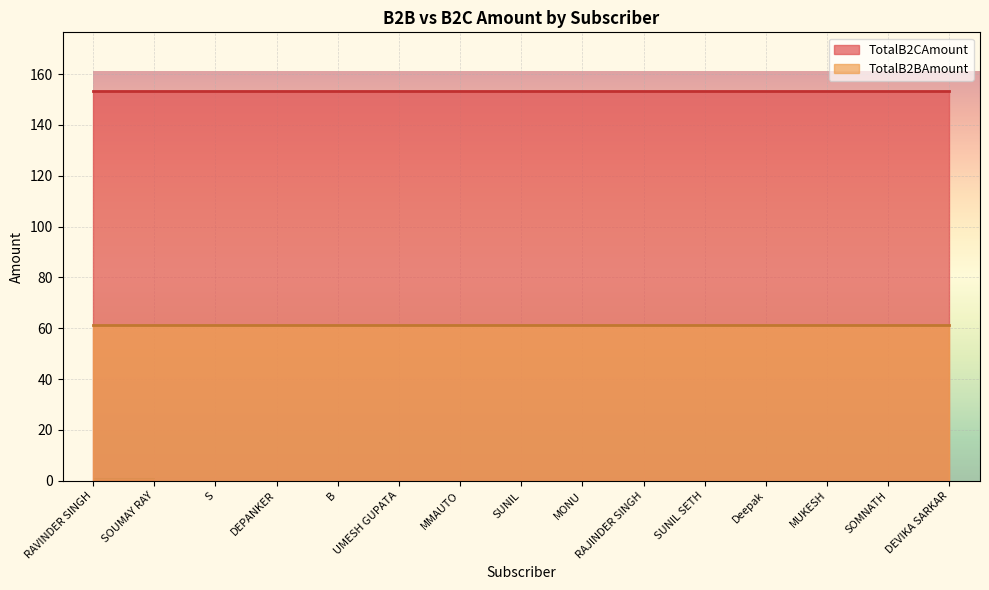

Which has a higher value, SOMNATH or RAJINDER SINGH?

SOMNATH